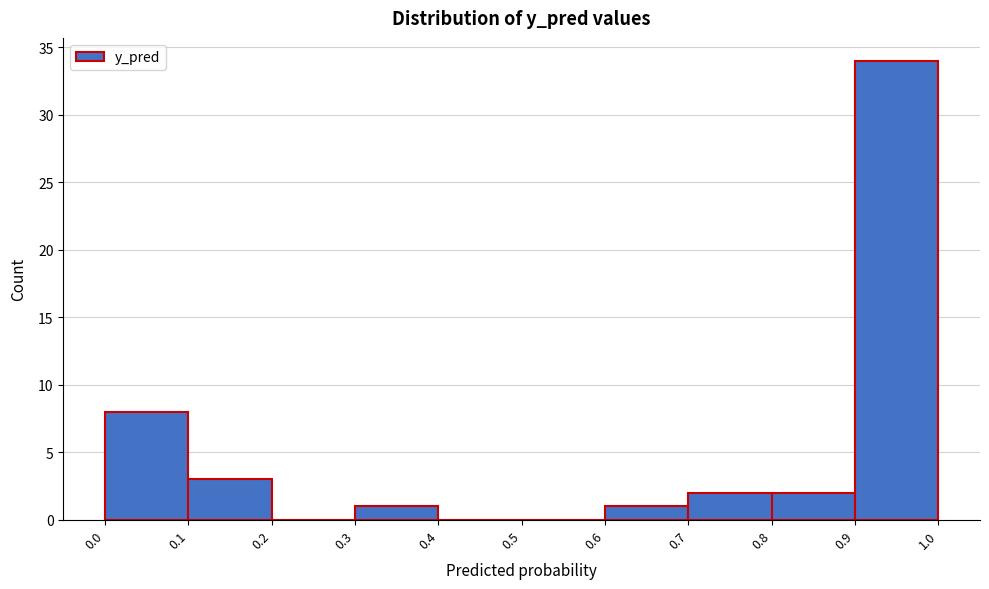

Over which range of the x-axis is the bar tallest?

0.9 to 1.0